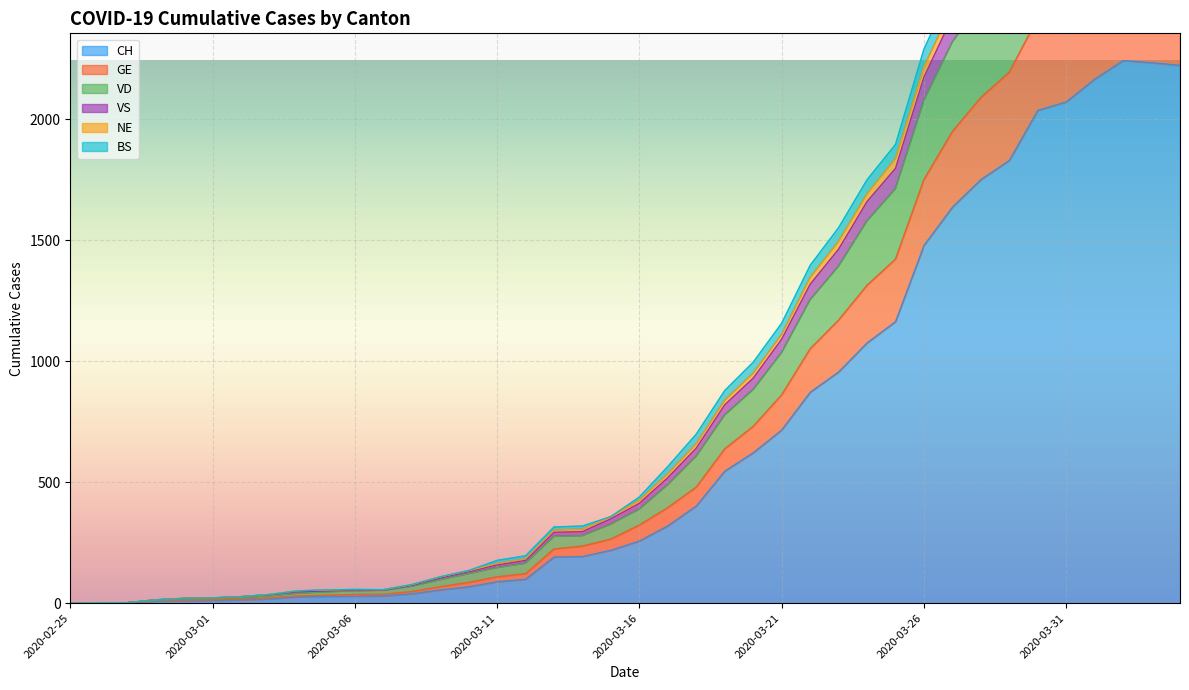

At how many categories does at least one series exceed 1087?

15